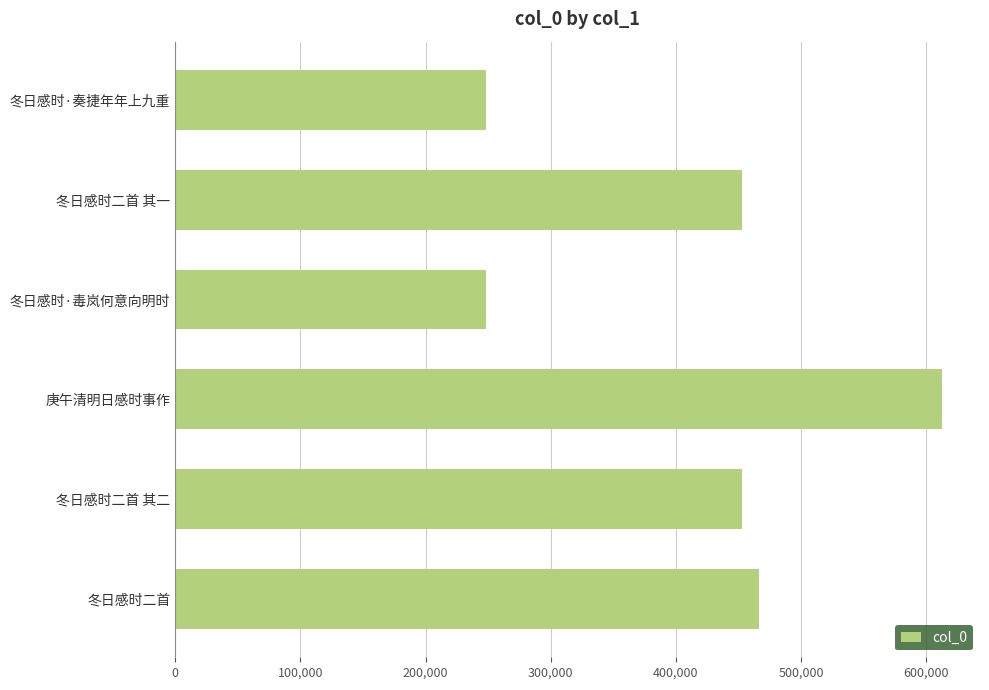

Is it true that the value at 庚午清明日感时事作 is 344235?

False